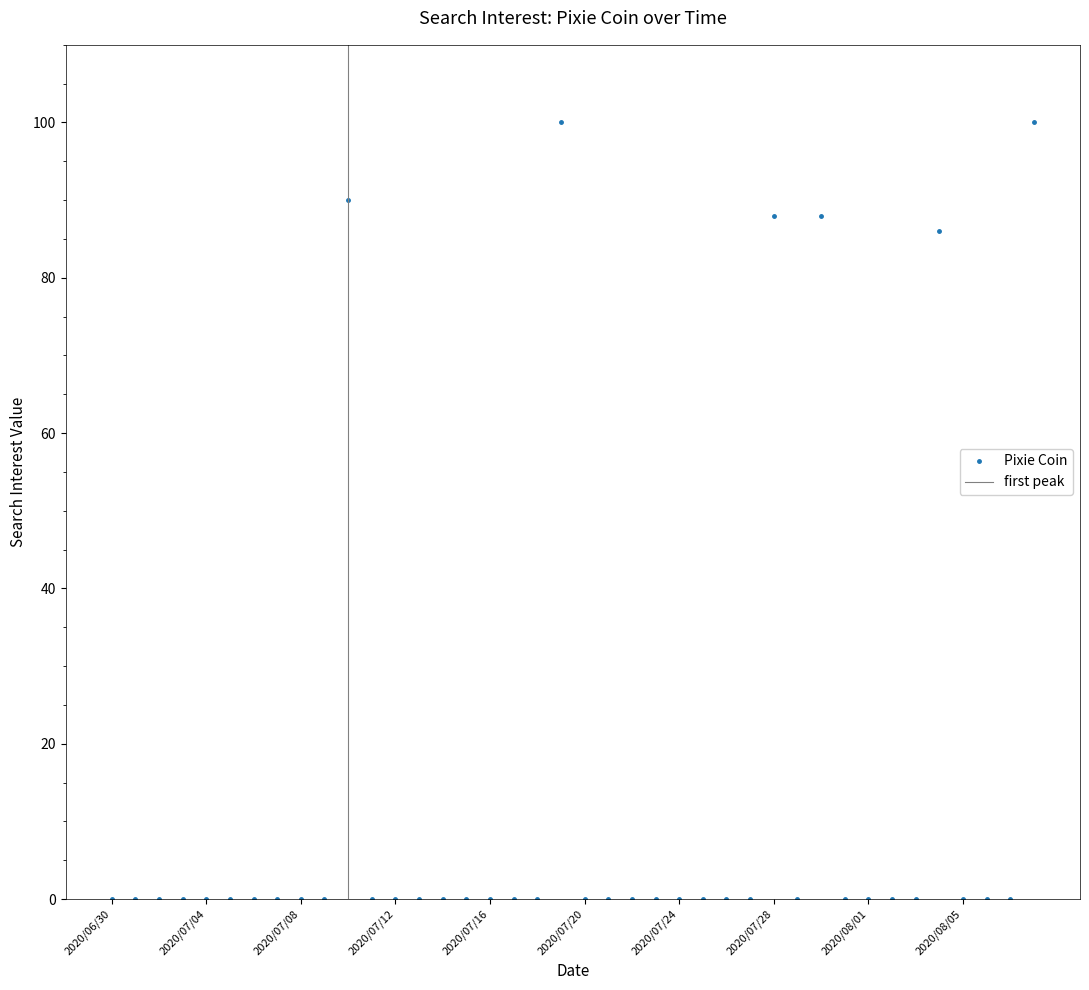

How many values exceed 0?

6